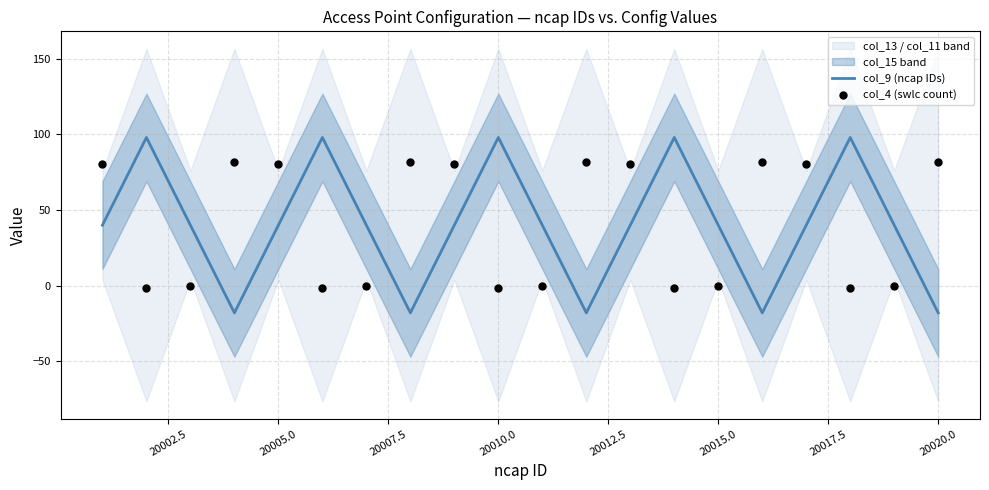

Is it true that col_9 (ncap IDs) equals 40.0 at 20015.0?

True